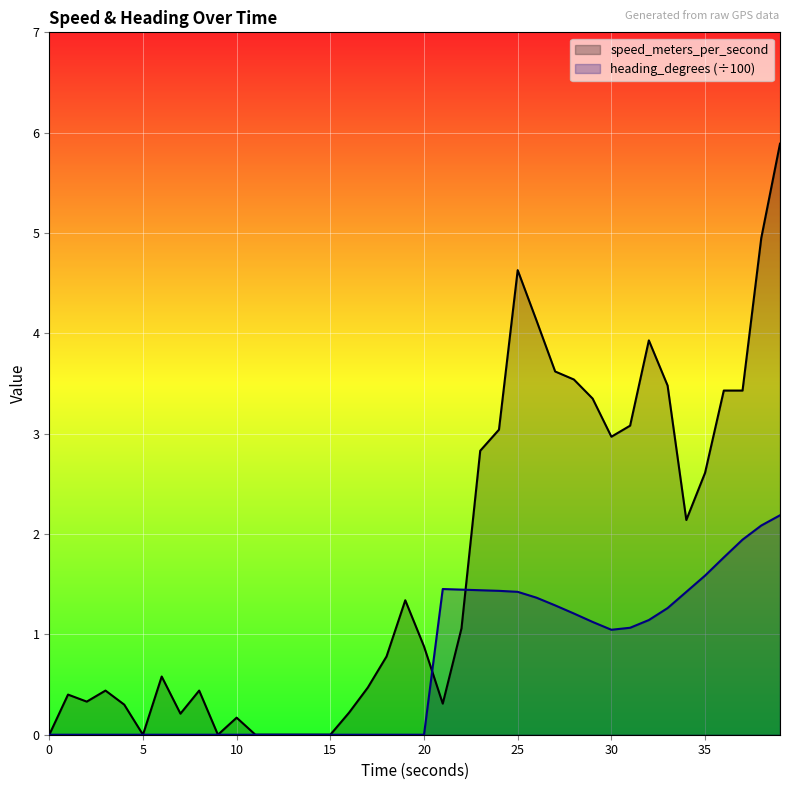

Where is speed_meters_per_second nearest to the value 2?

34